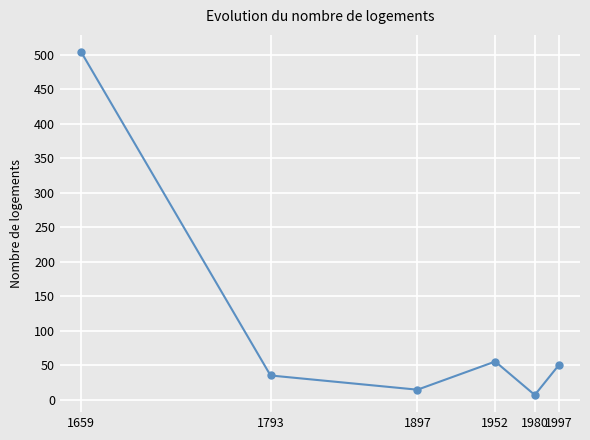

The chart shows a value of 50.1 at 1997. True or false?

True